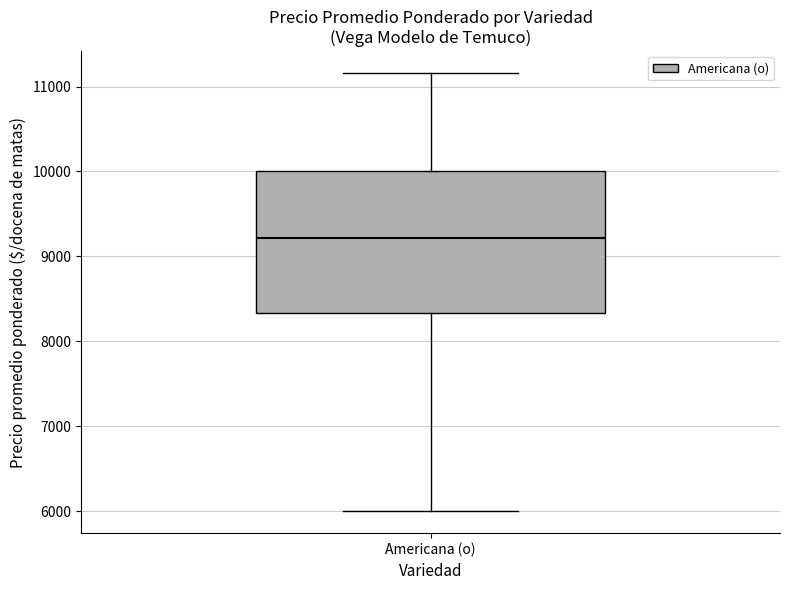

Read this box plot against the y-axis: the position of the median line, the range covered by the box, and the ends of both whiskers. The values are not printed on the chart, so give them approximately, as read against the axis.

median 9200, box 8300 to 10000, whiskers 6000 to 11200